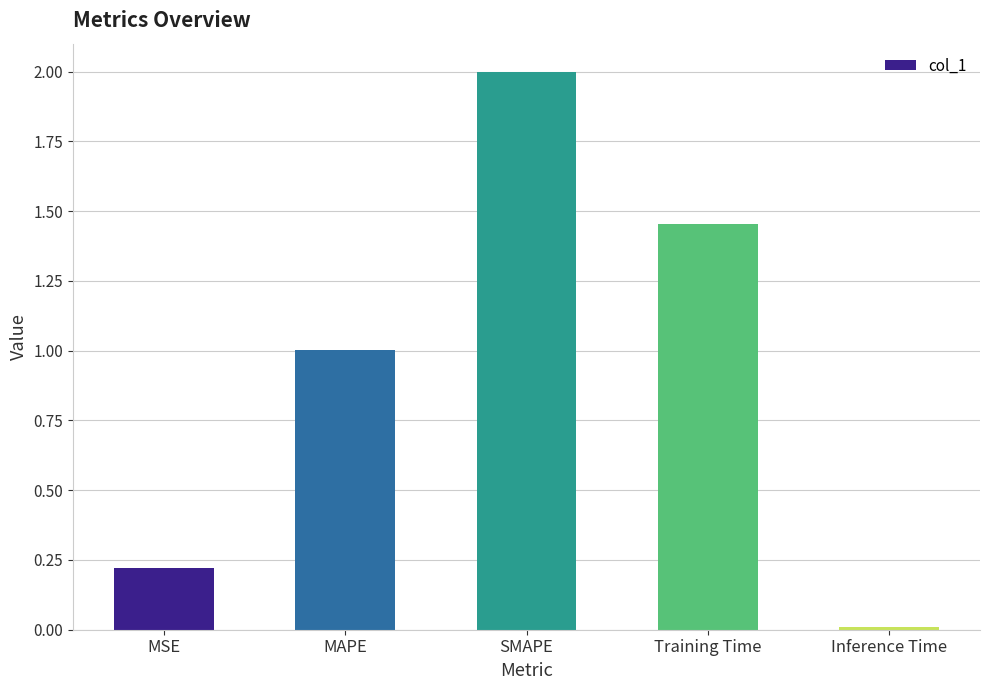

Rank the categories by value from highest to lowest.

SMAPE, Training Time, MAPE, MSE, Inference Time